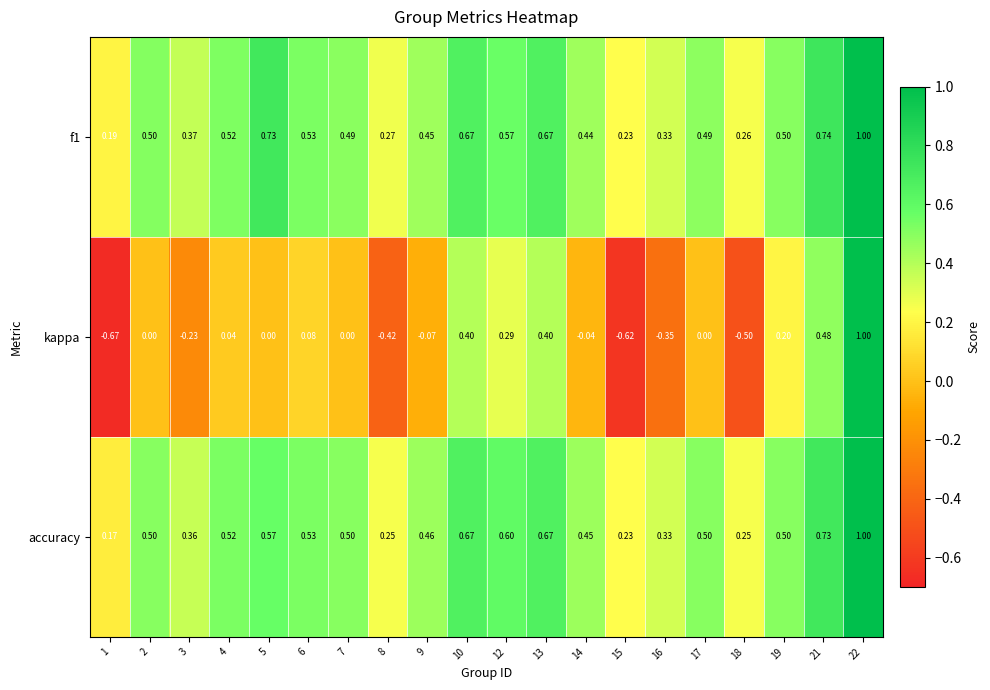

Is the value of f1 at 3 greater than the value of kappa at 10?

No